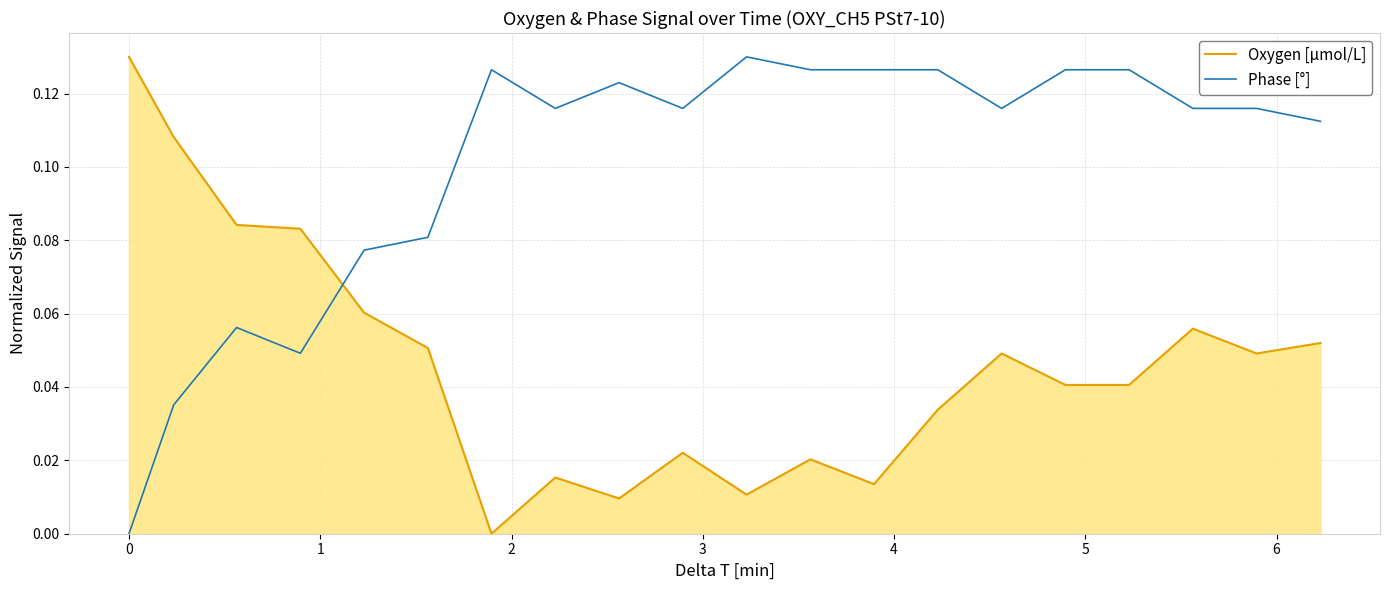

Which series has the largest total across all categories?

Phase [°]